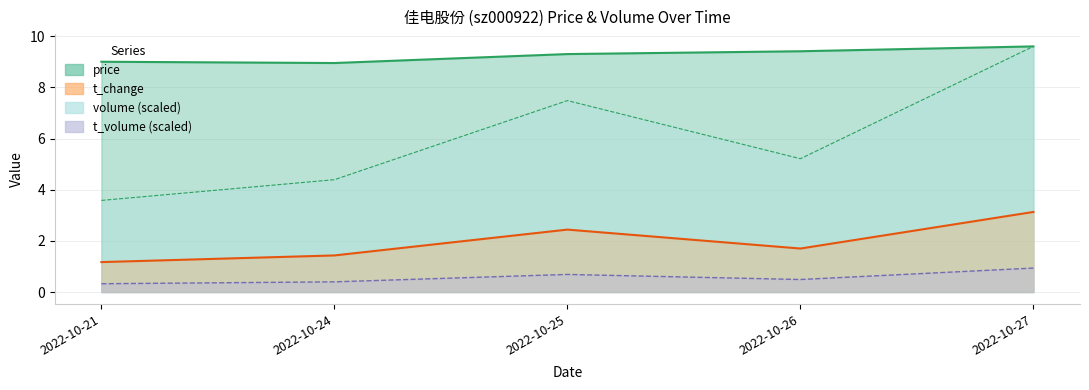

At which label does price first exceed 9?

2022-10-25